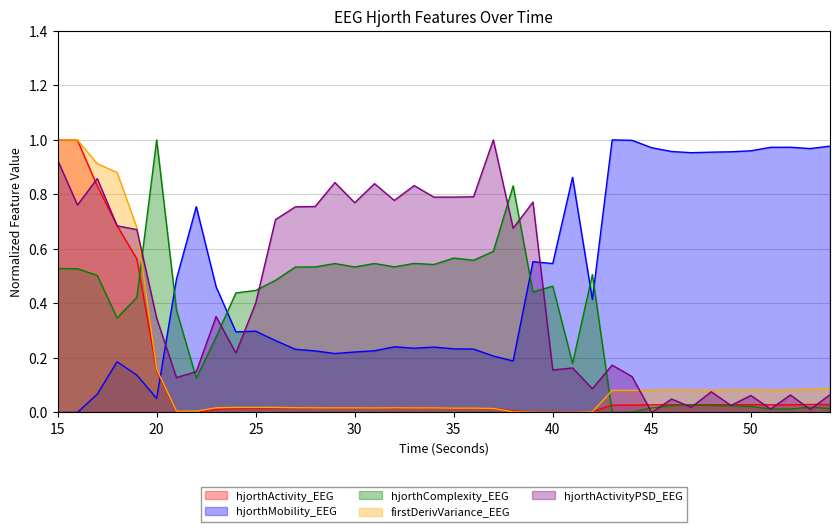

Between 41 and 54, which is larger?

54